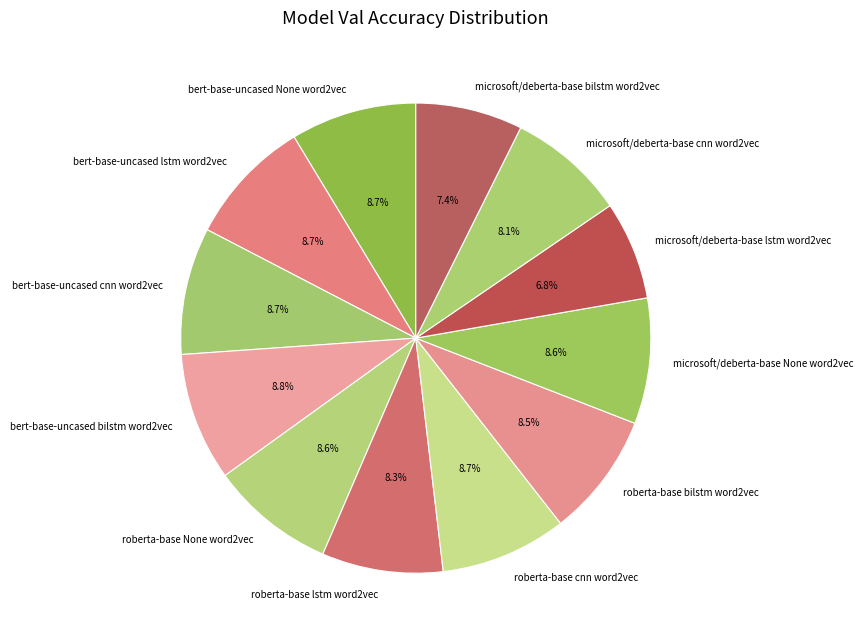

The roberta-base lstm word2vec slice represents 1% of the pie. True or false?

False